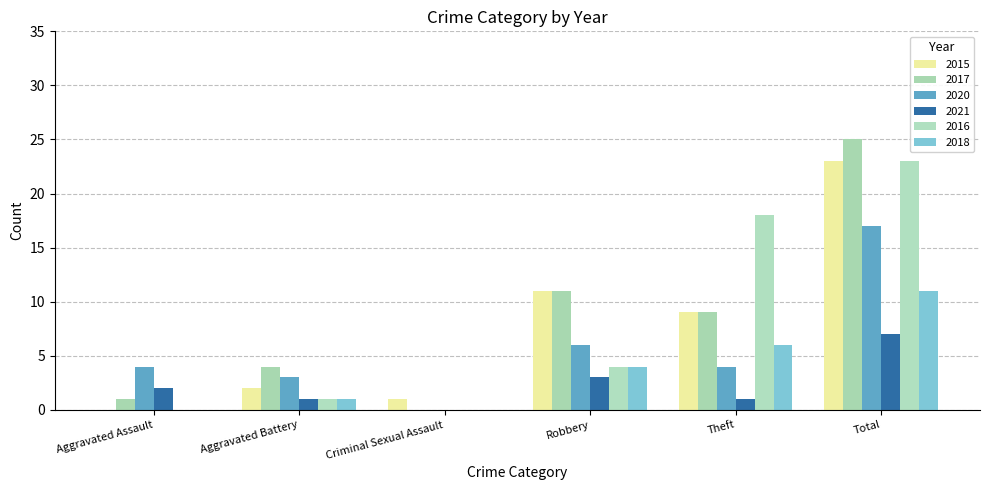

How many positive values does the 2021 series have?

5